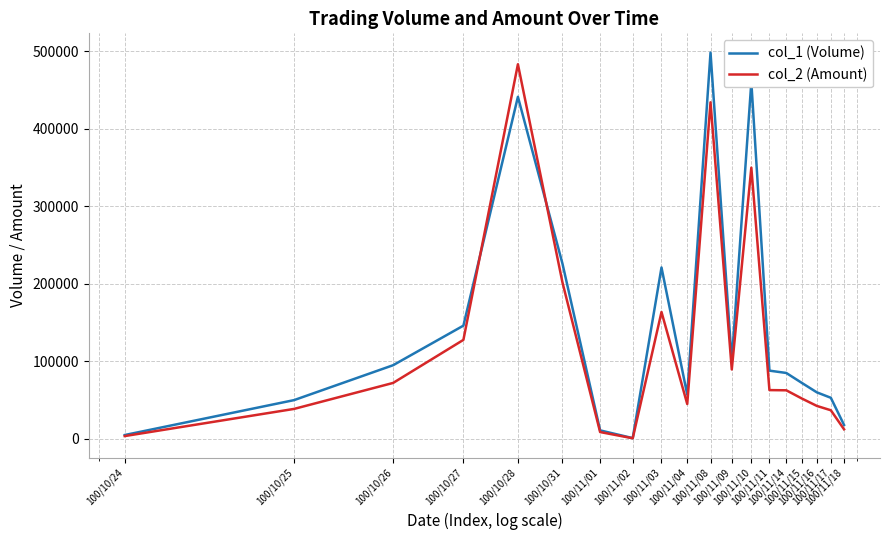

How many lines are shown in the chart?

2